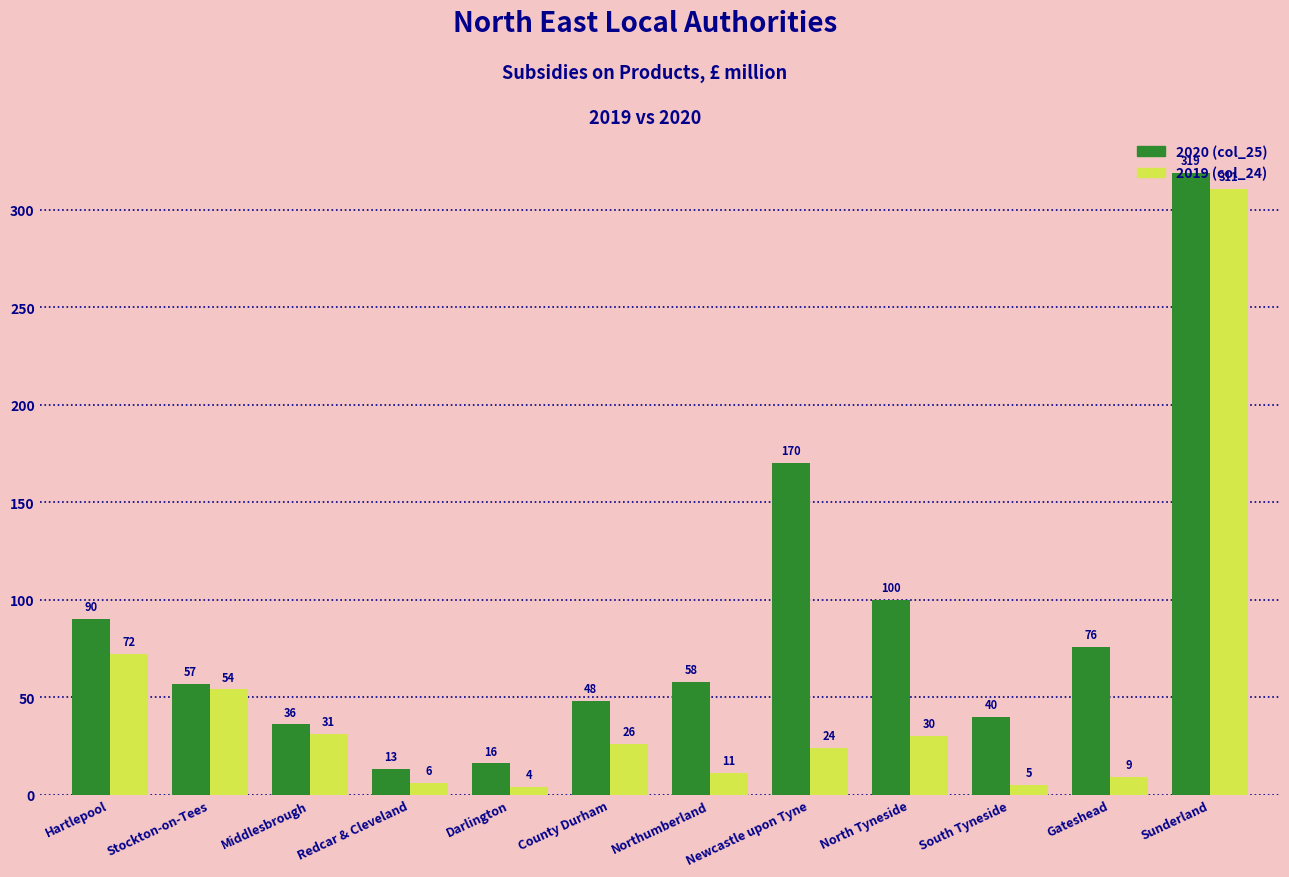

At which category does the chart reach its peak across all series?

Sunderland